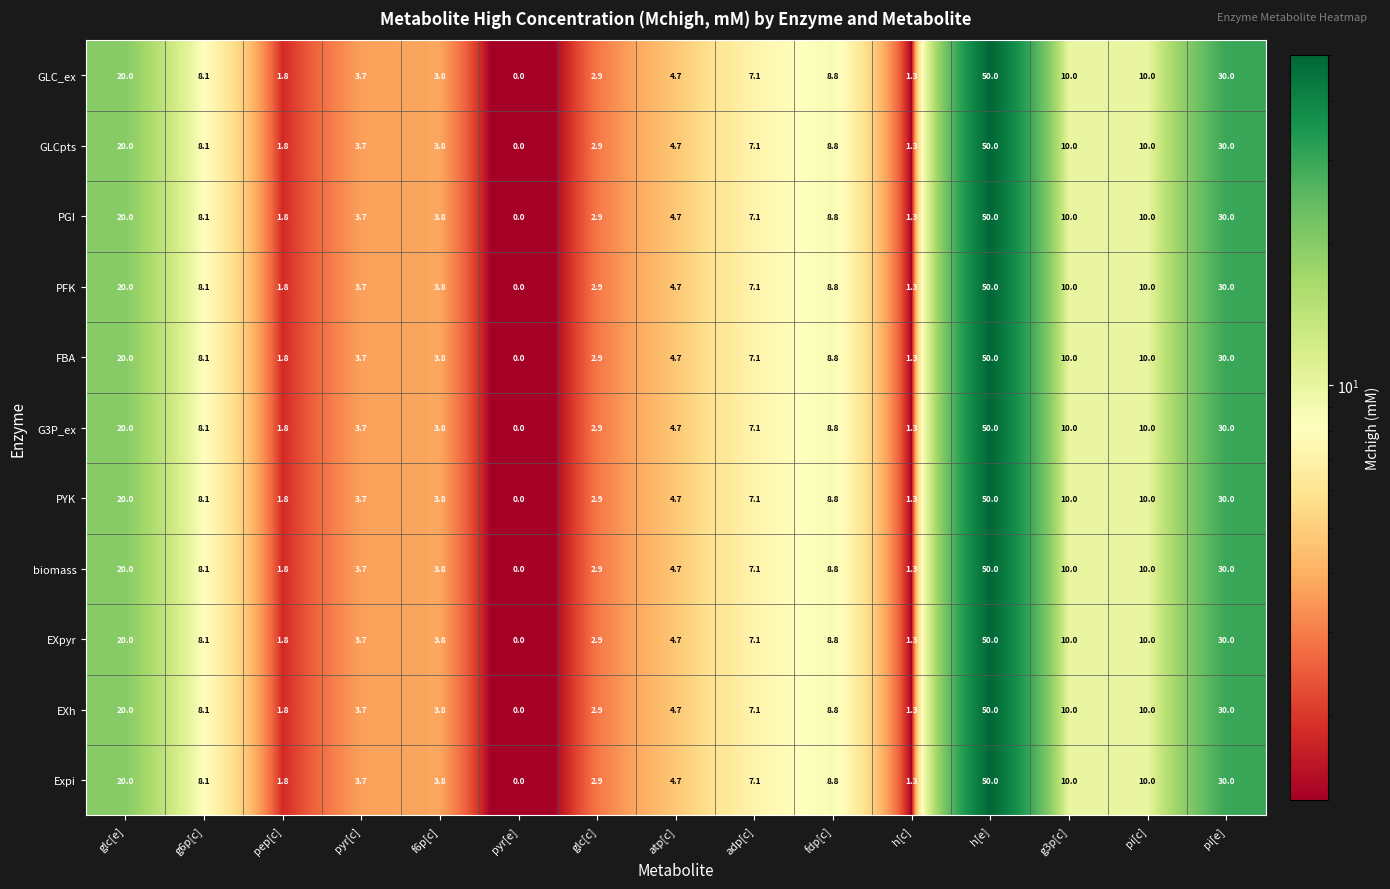

Read the PFK value at pyr[c].

3.7